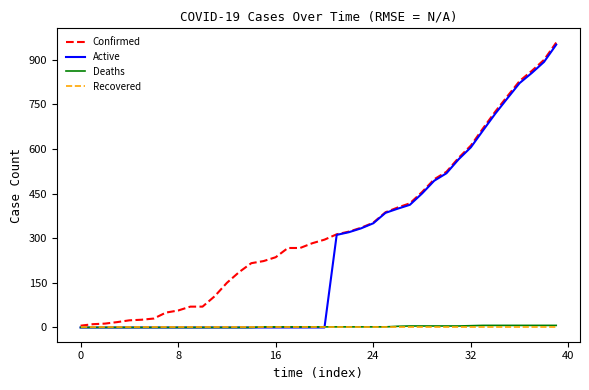

At how many categories does at least one series exceed 136?

28